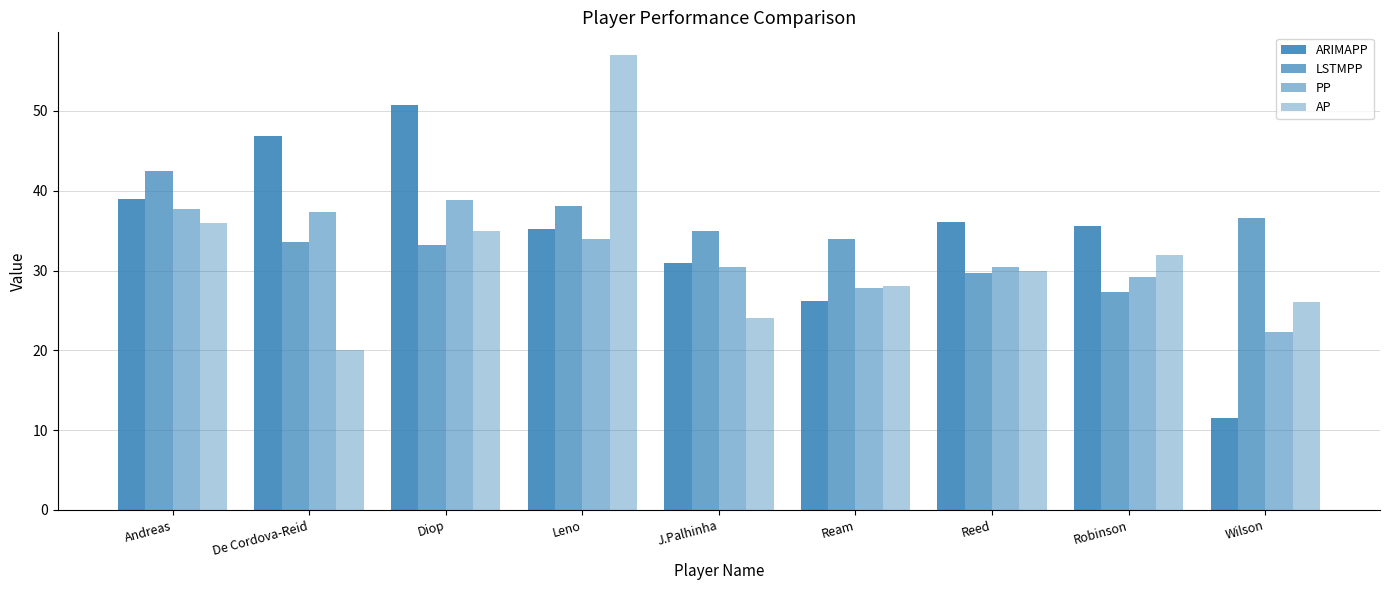

Which category has the highest value in the LSTMPP series?

Andreas